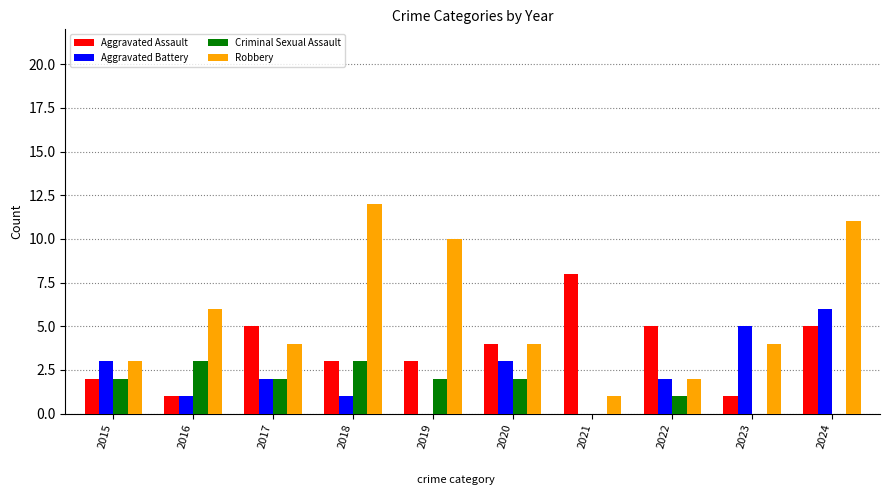

Are the bars horizontal?

No